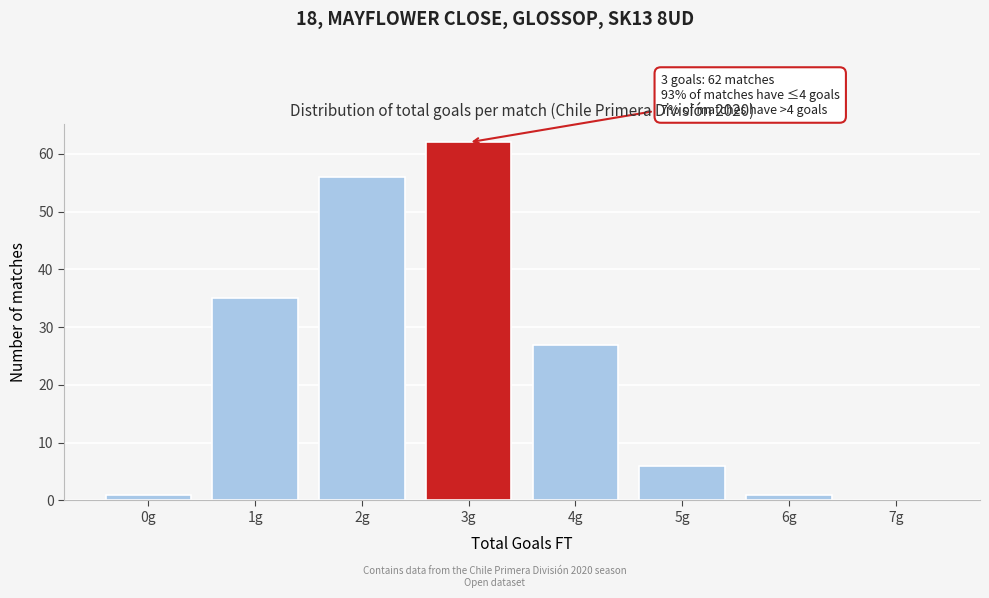

Reading left to right, list all the values displayed in this chart.

0g=1	1g=35	2g=56	3g=62	4g=27	5g=6	6g=1	7g=0